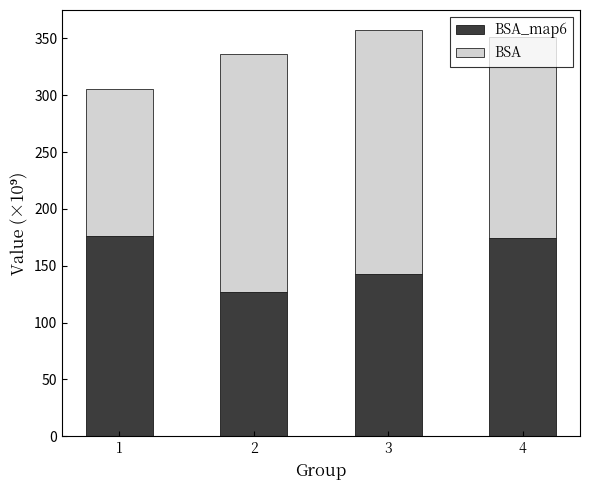

Count the number of categories in the chart.

4